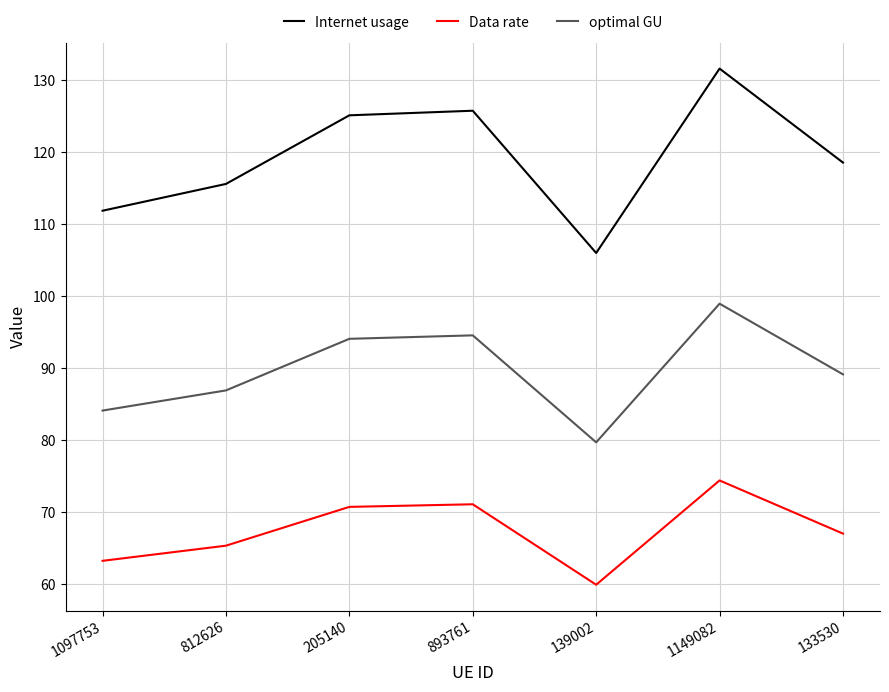

Which series has the largest total across all categories?

Internet usage